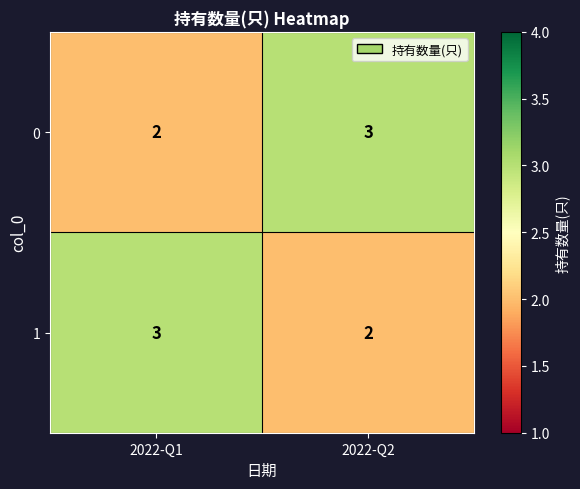

What is the maximum value for 0?

3